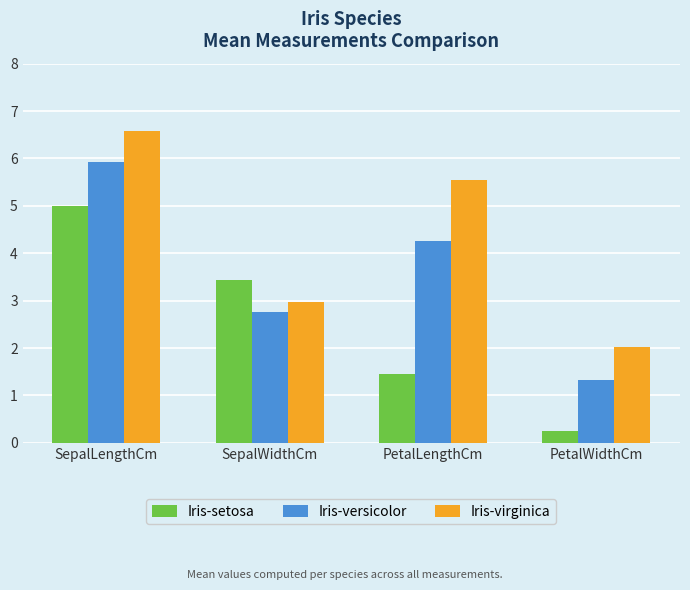

Which series has the widest spread of values?

Iris-setosa